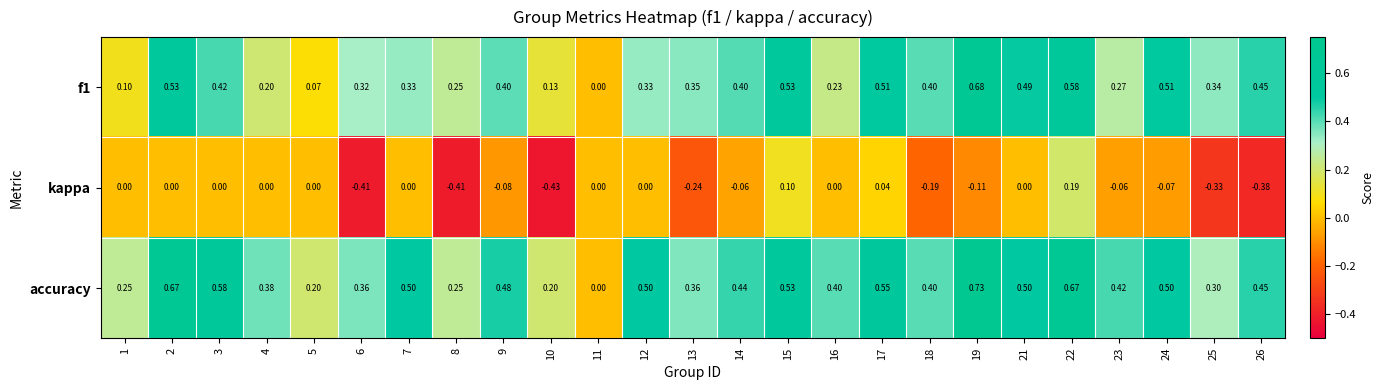

Which series has the widest spread of values?

accuracy